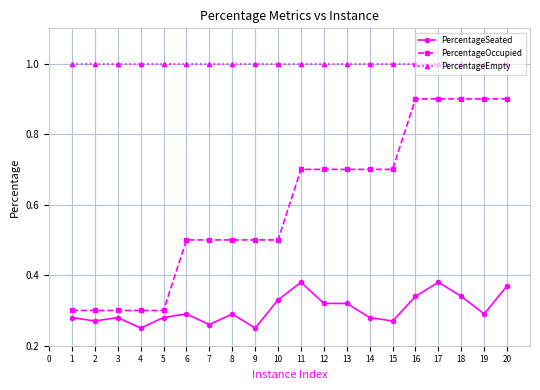

The PercentageOccupied series shows 1.1 at 13. True or false?

False